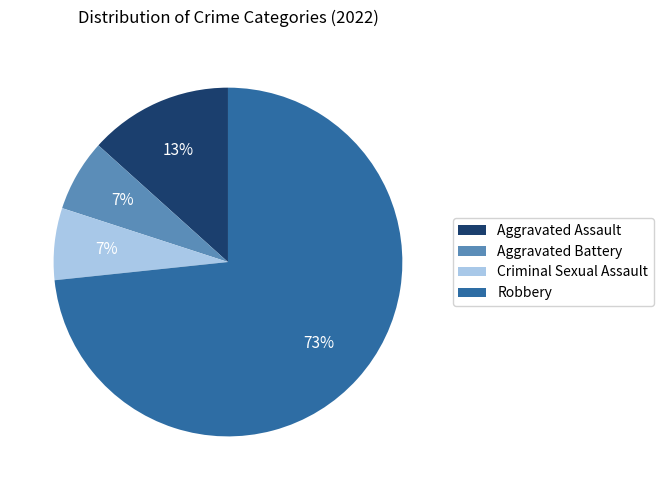

Which has a higher value, Robbery or Criminal Sexual Assault?

Robbery